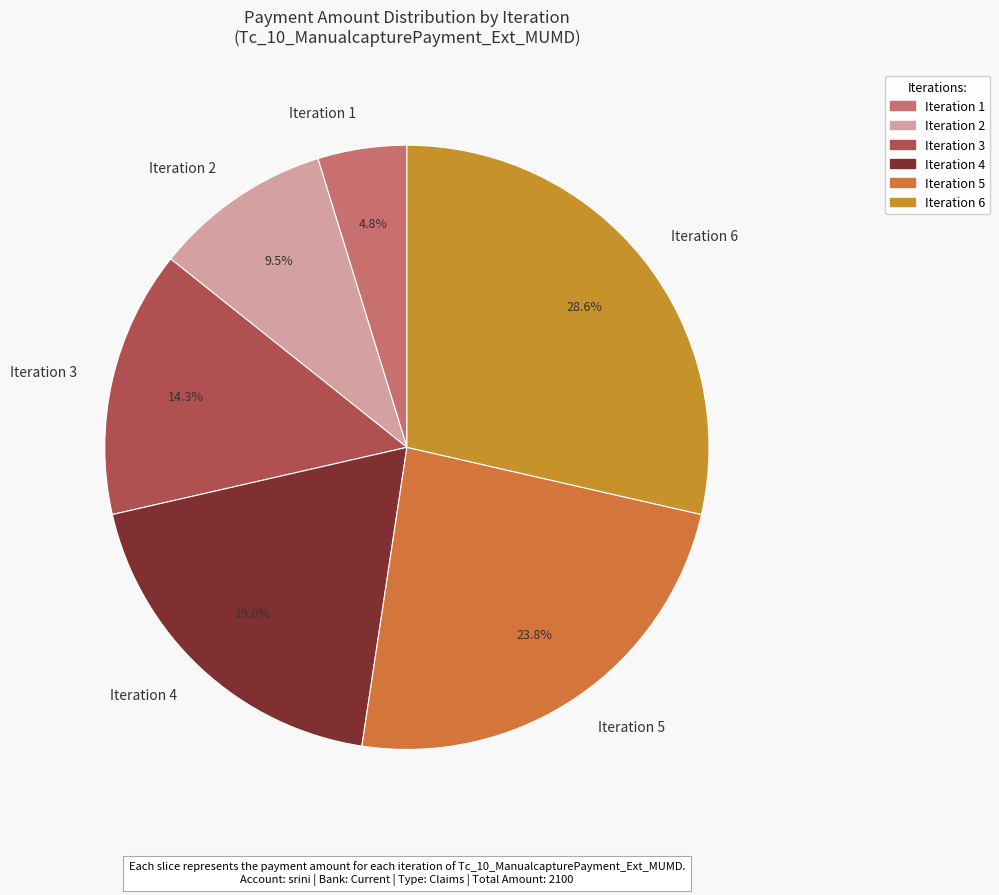

How many slices are in this pie chart?

6